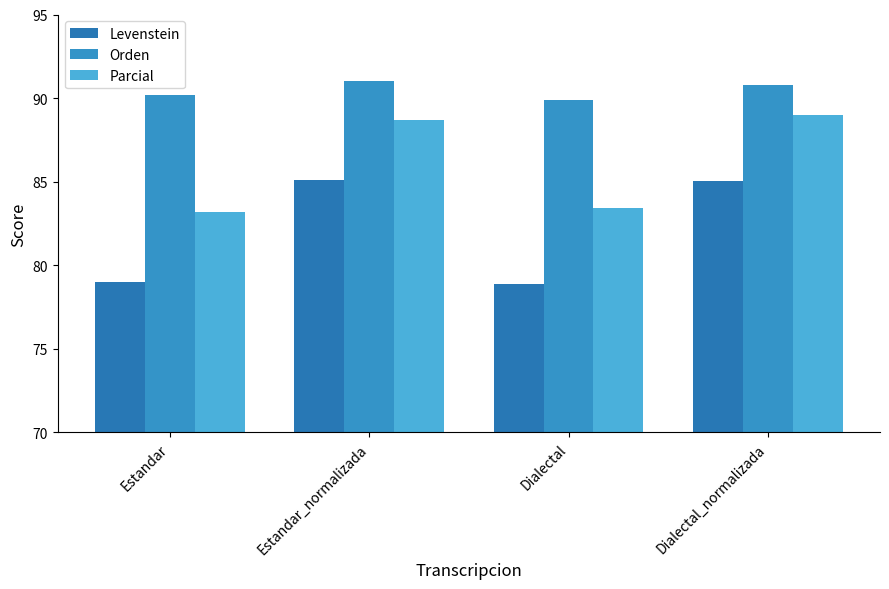

Which series has the largest total across all categories?

Orden